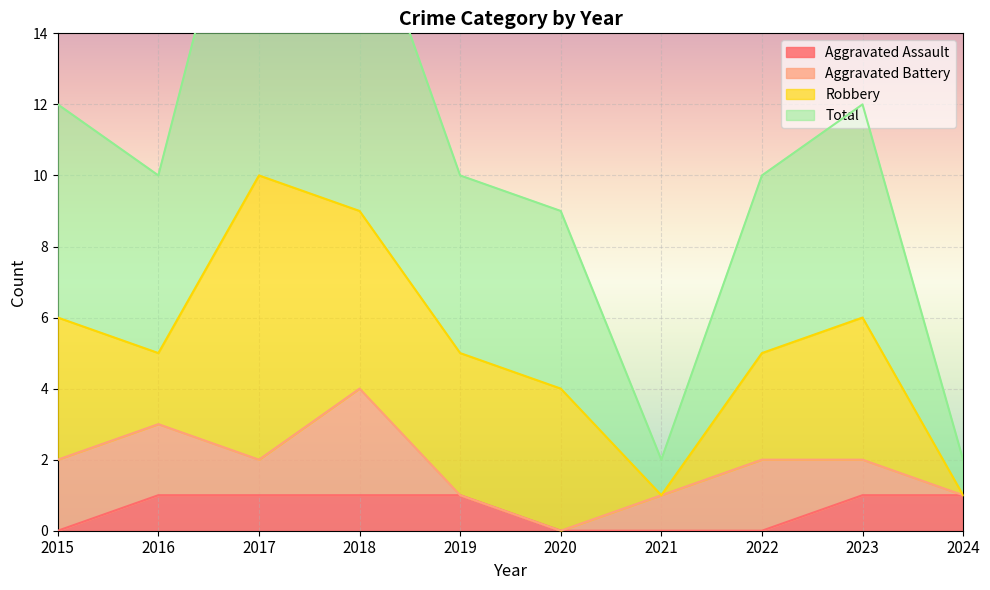

True or false: Total has more than 0 interior local peaks.

True